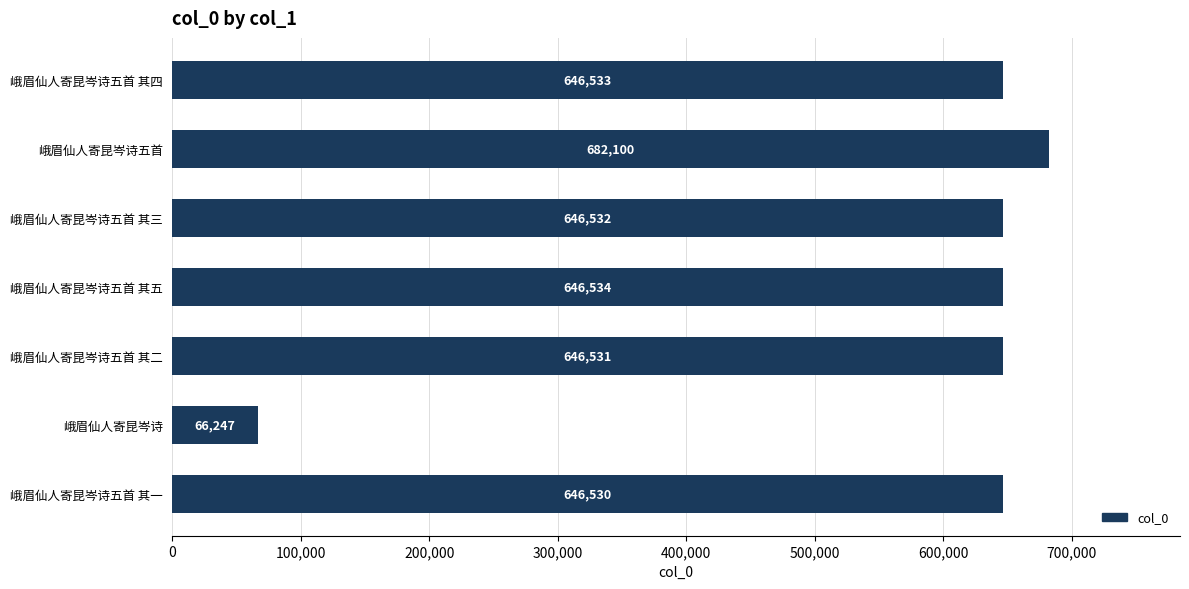

At which label is the value closest to 374173?

峨眉仙人寄昆岑诗五首 其一